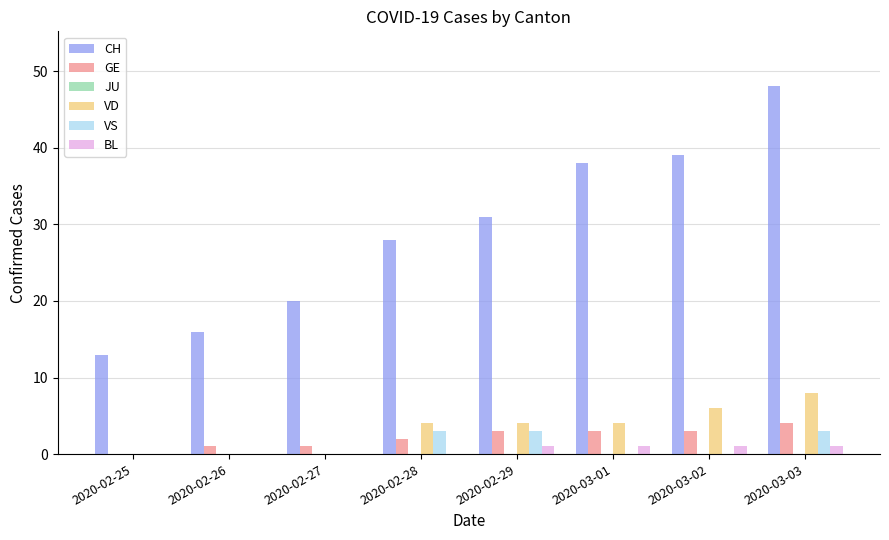

What is the total value across all series at 2020-02-25?

13